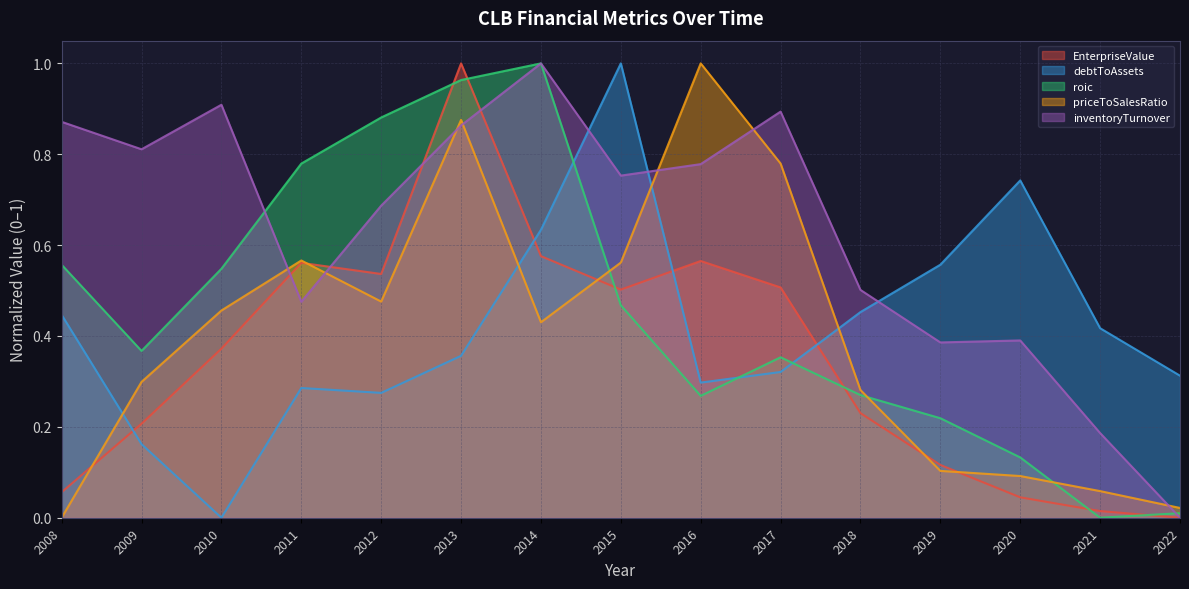

What is the difference between the highest and lowest values at 2016?

0.7